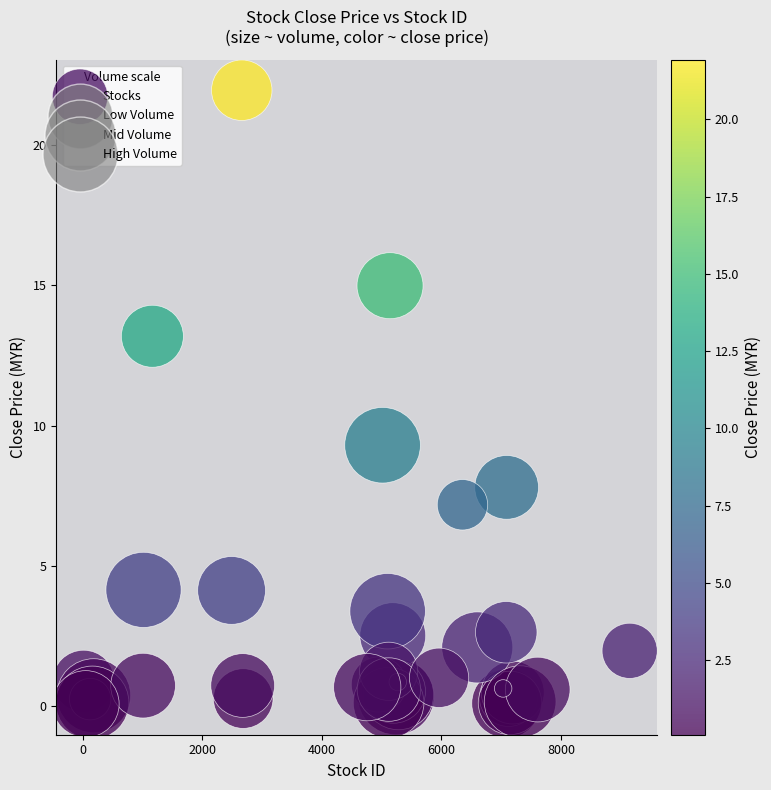

What Y value in the scatter plot is closest to 11?

9.3